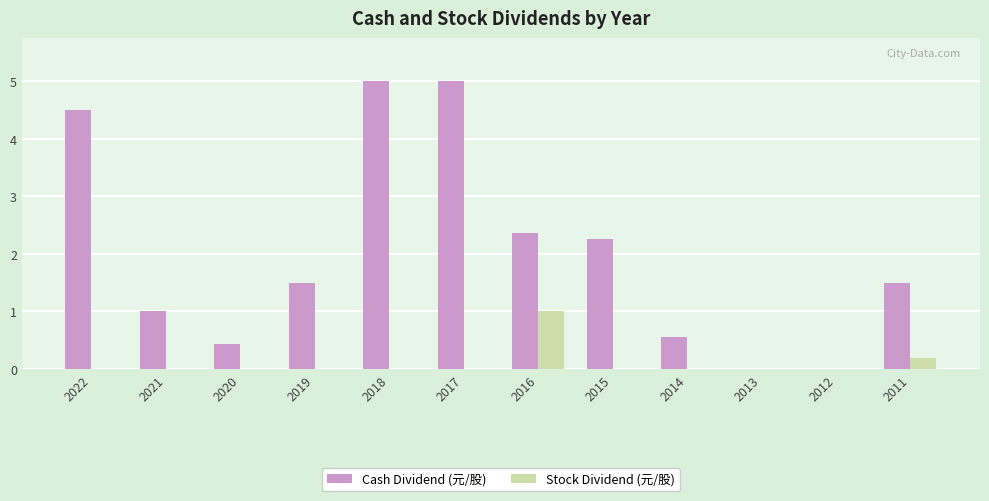

Which series has the largest total across all categories?

Cash Dividend (元/股)